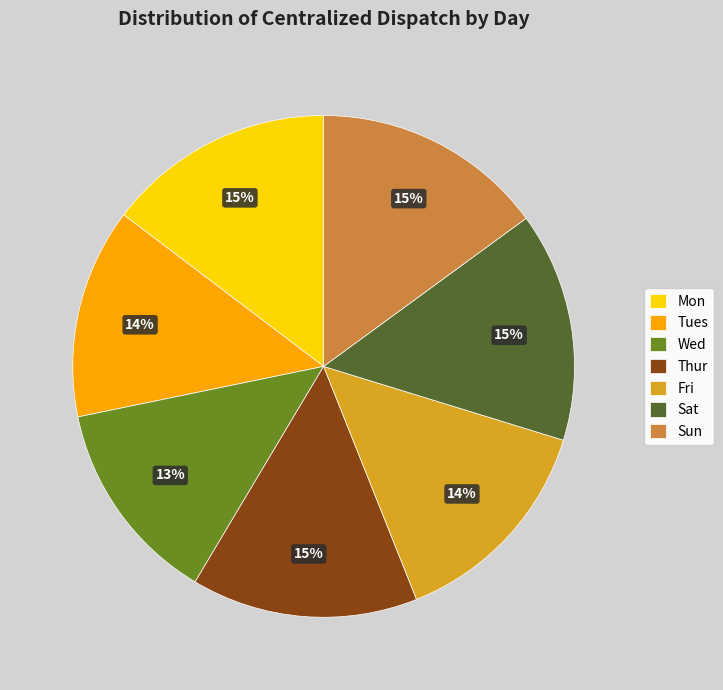

To the nearest percent, what is the difference between the largest and smallest slice percentages?

2%